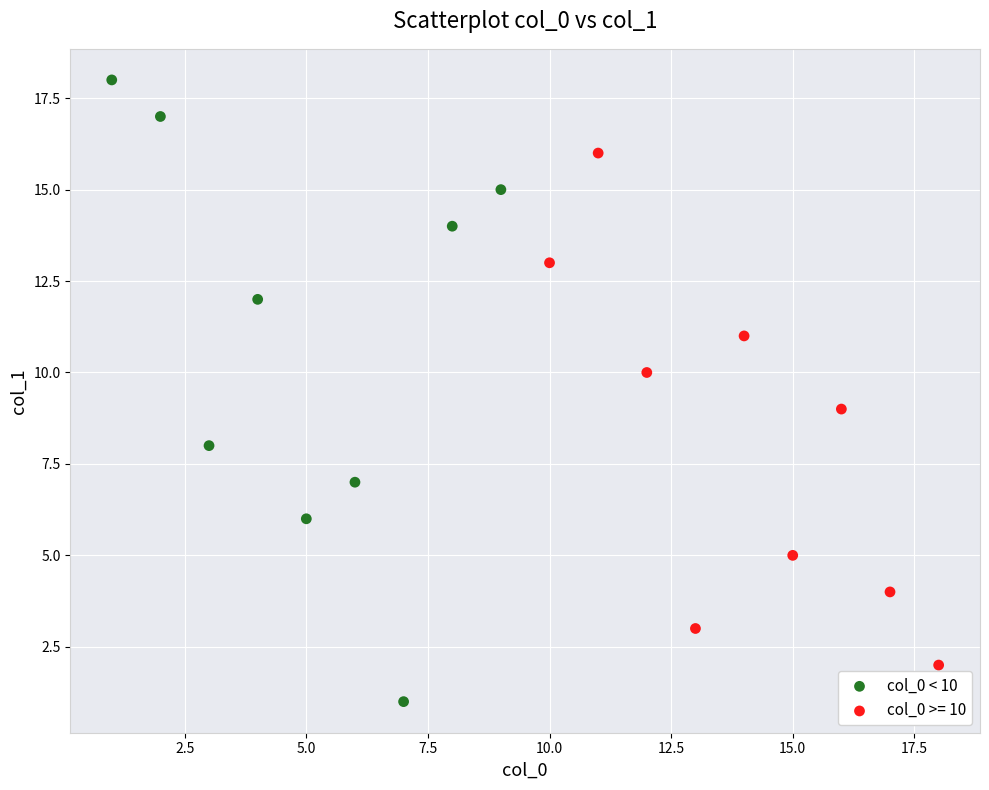

Which series has the widest spread of Y values?

col_0 < 10